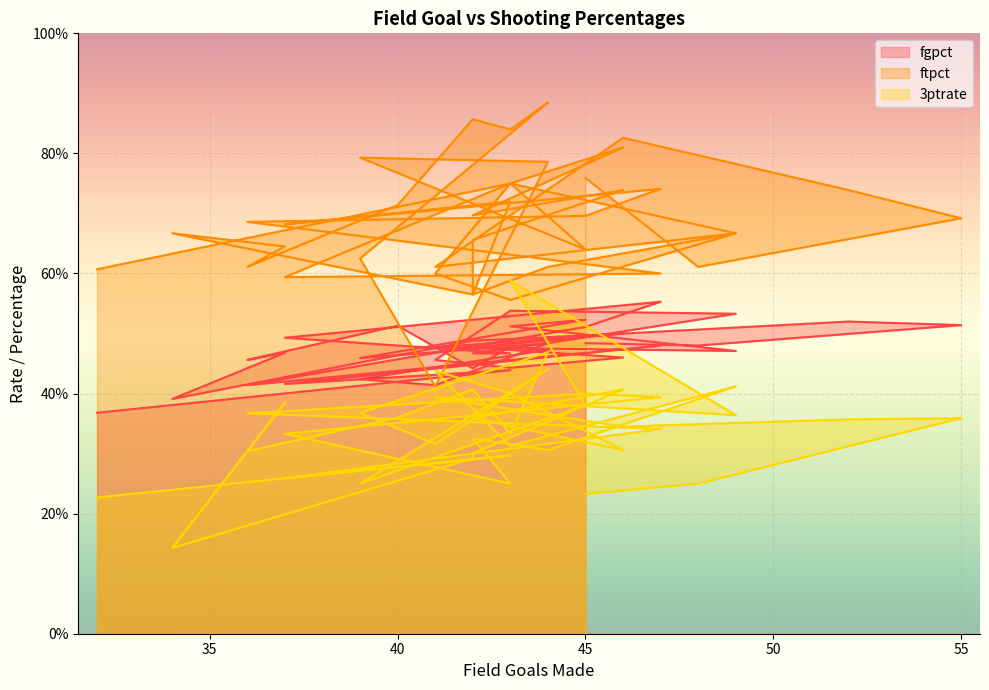

True or false: fgpct has a value of 0.7 at 41.

False